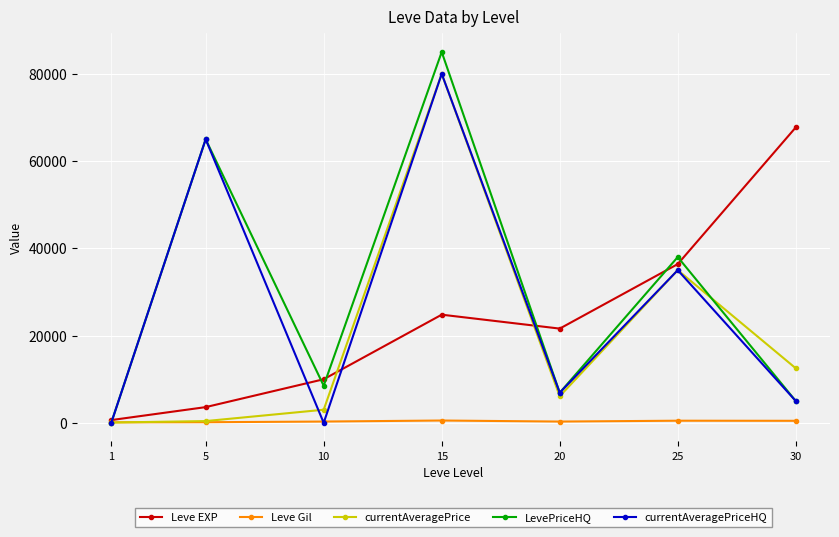

What is the sum of all Leve Gil values?

2312.0